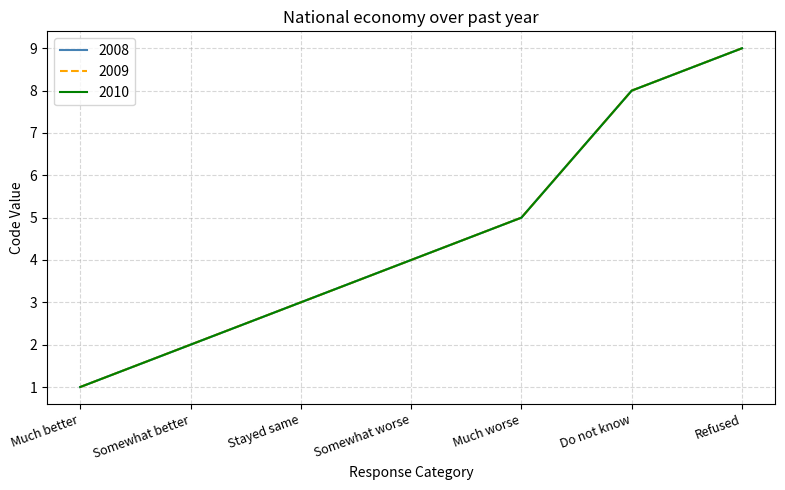

Is this an area chart (filled region under the line)?

No